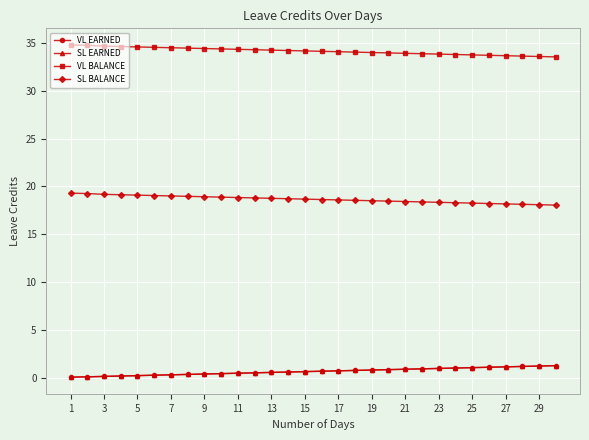

Does the chart have visible grid lines?

Yes